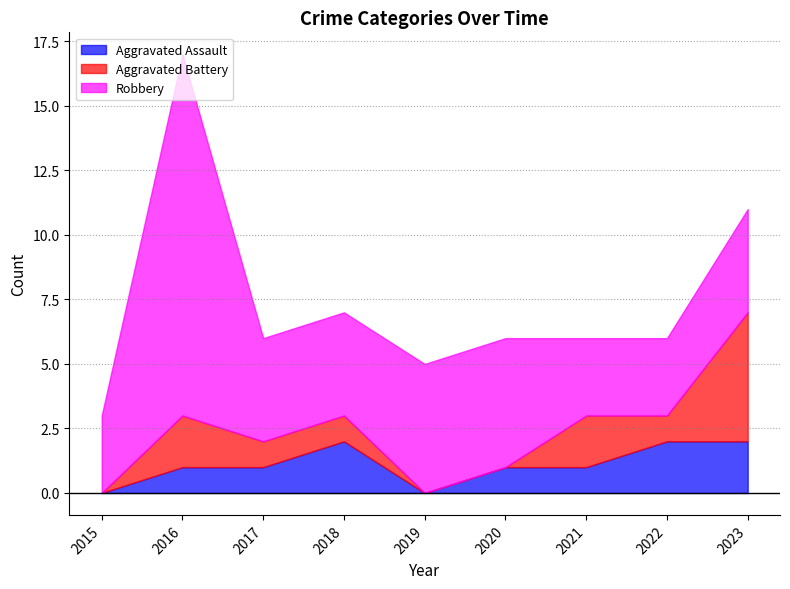

Where is Aggravated Battery nearest to the value 2?

2016